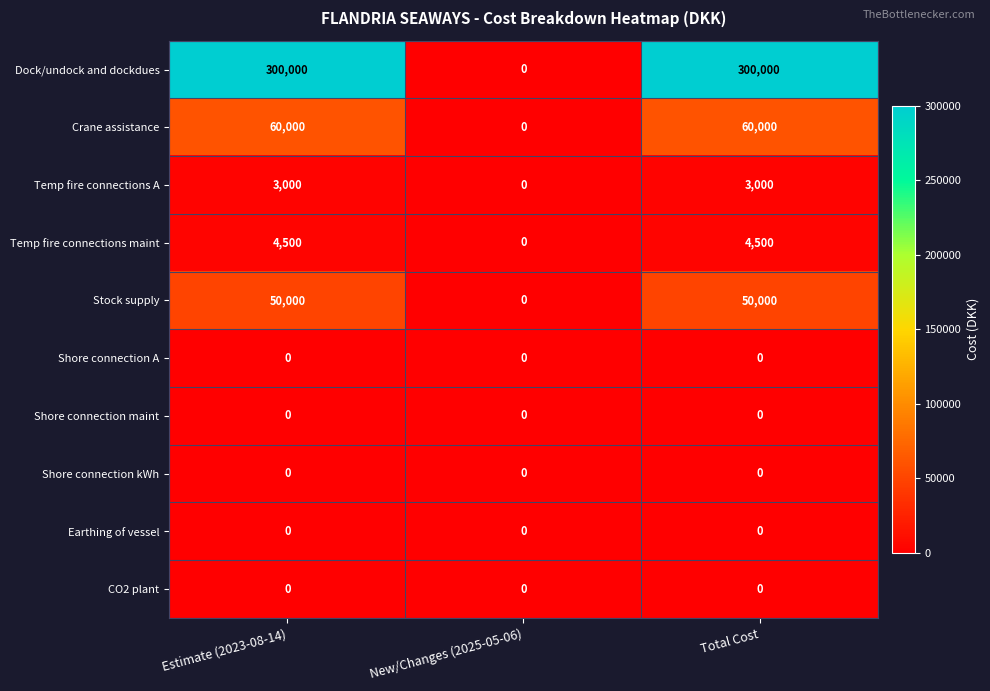

The Shore connection maint series shows 0 at New/Changes (2025-05-06). True or false?

True